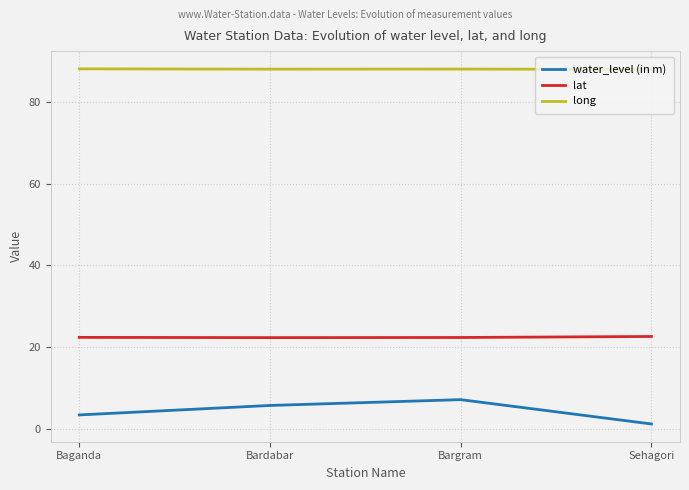

List the series in order of their overall mean, lowest first.

water_level (in m), lat, long